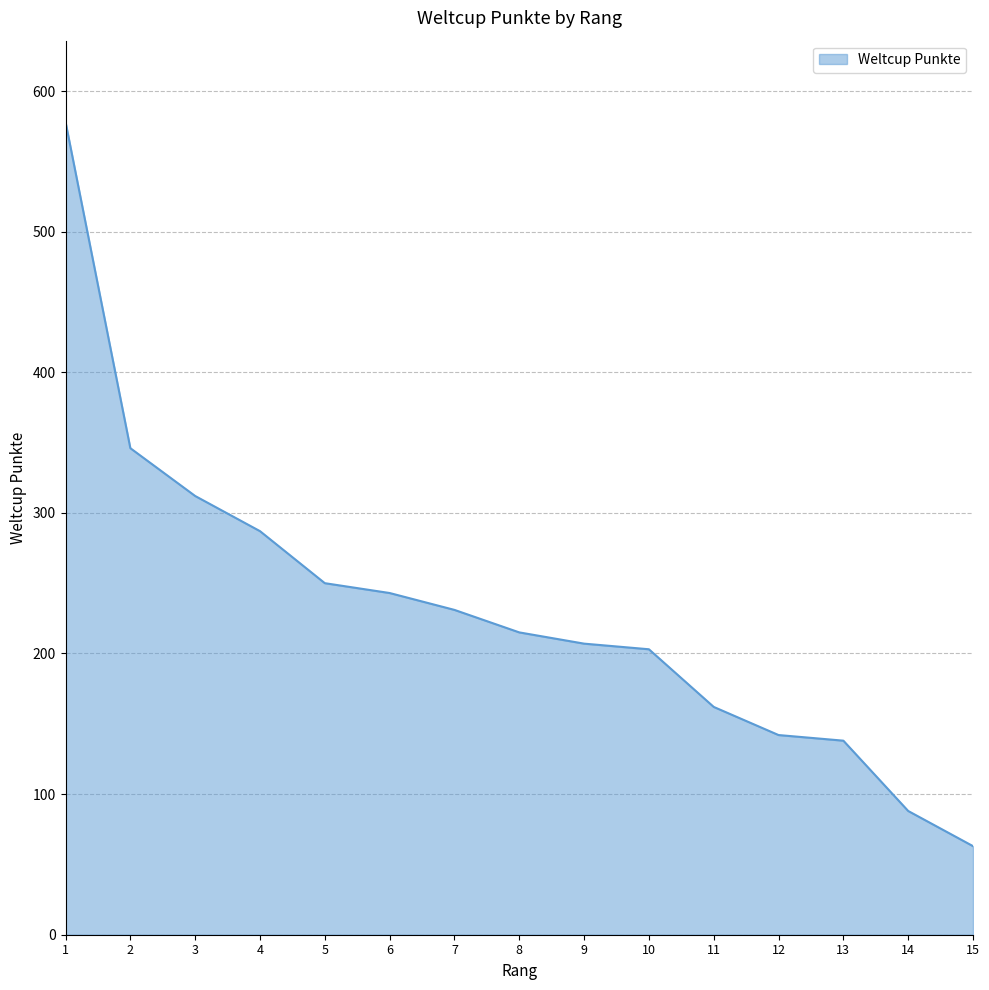

True or false: the data shows 138 at 13.

True